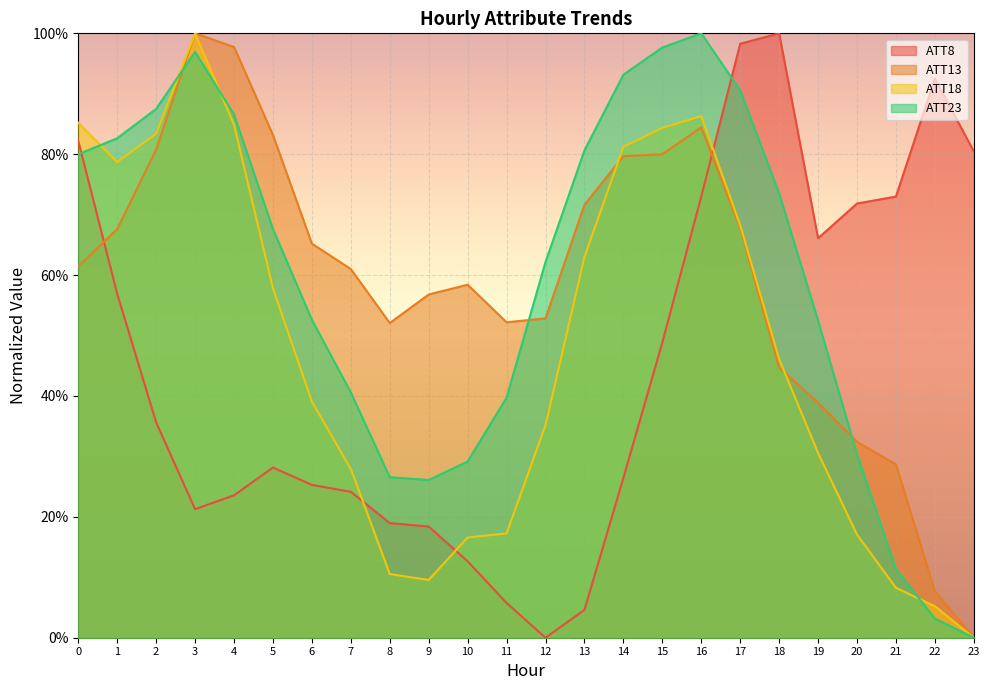

Rank the categories by ATT23 value from highest to lowest.

16, 15, 3, 14, 17, 2, 4, 1, 13, 0, 18, 5, 12, 6, 19, 7, 11, 20, 10, 8, 9, 21, 22, 23